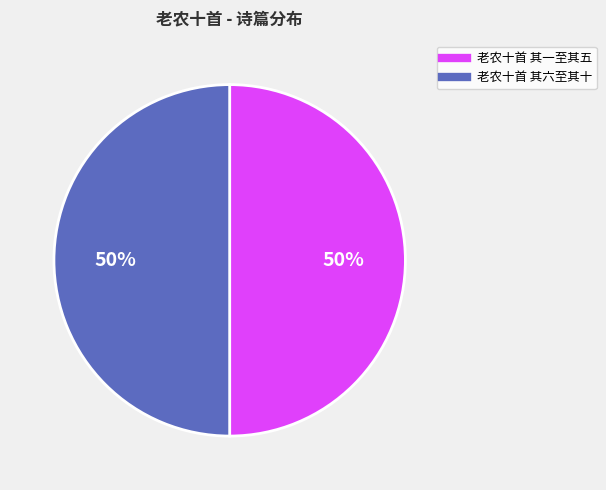

To the nearest percent, what is the average slice percentage?

50%